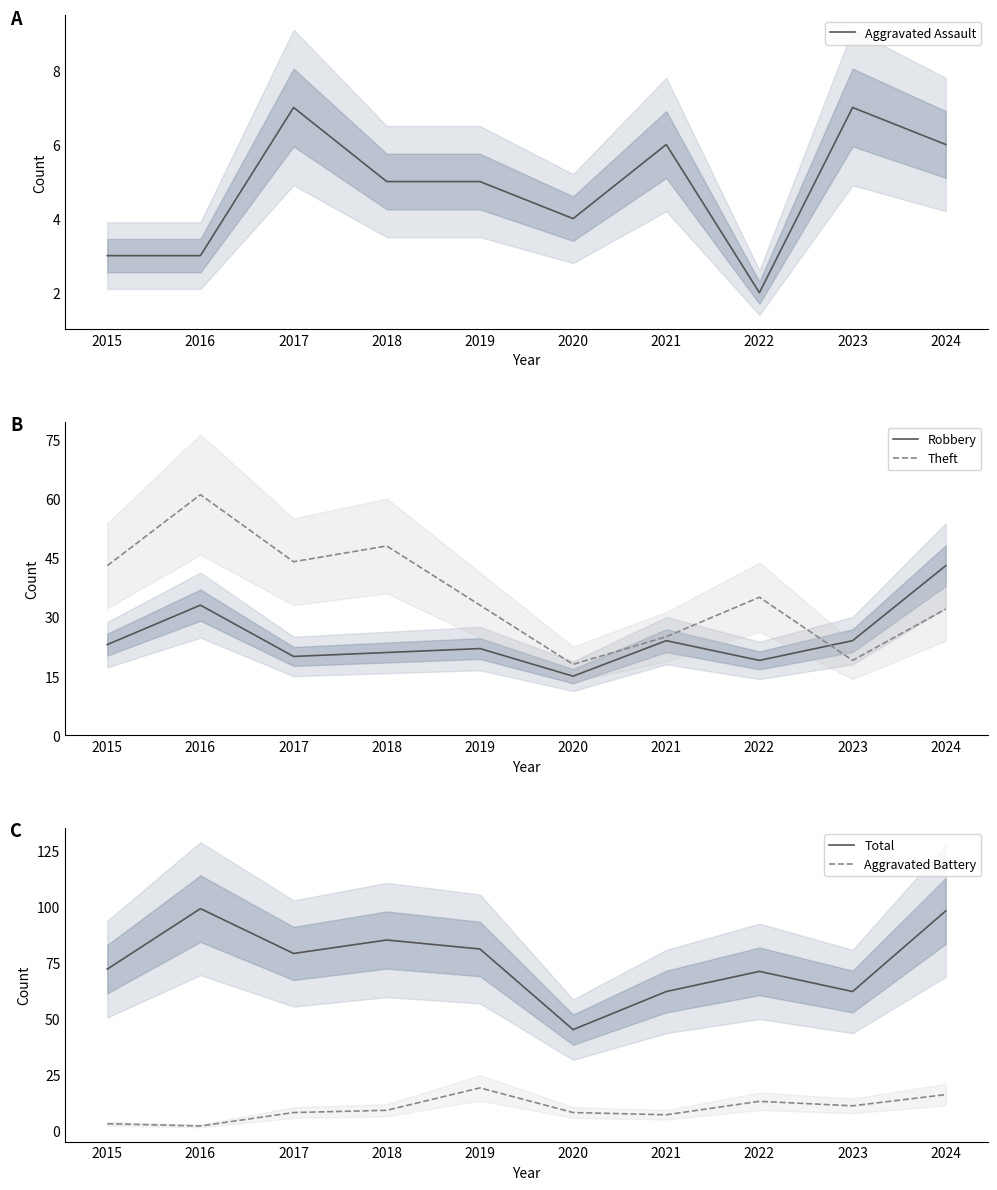

Count the number of data series in this chart.

5